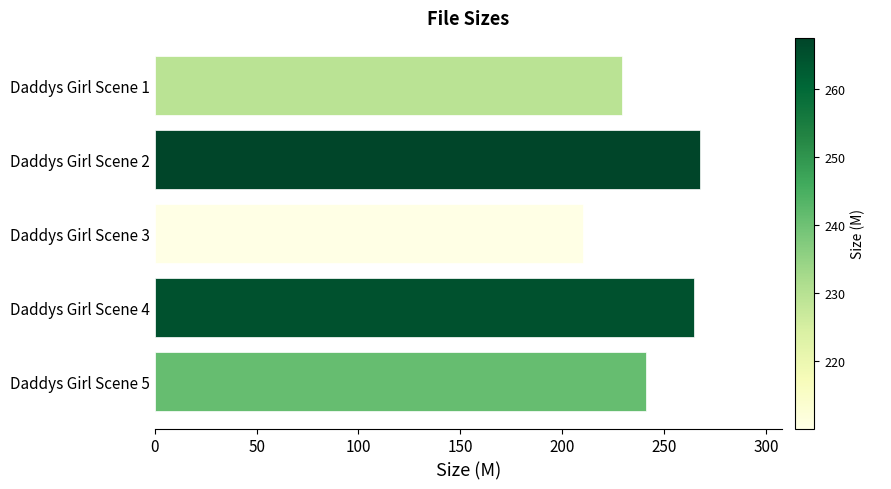

Is it true that the value at Daddys Girl Scene 1 is 229.6?

True